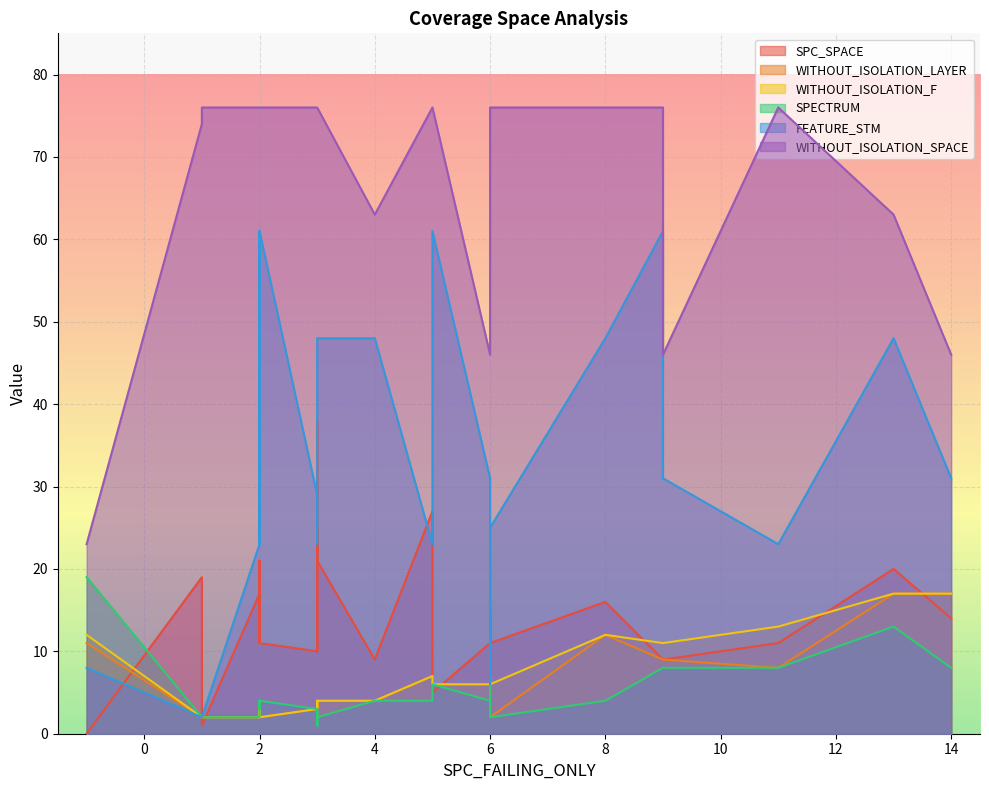

How many intersections are there between WITHOUT_ISOLATION_F and FEATURE_STM?

2